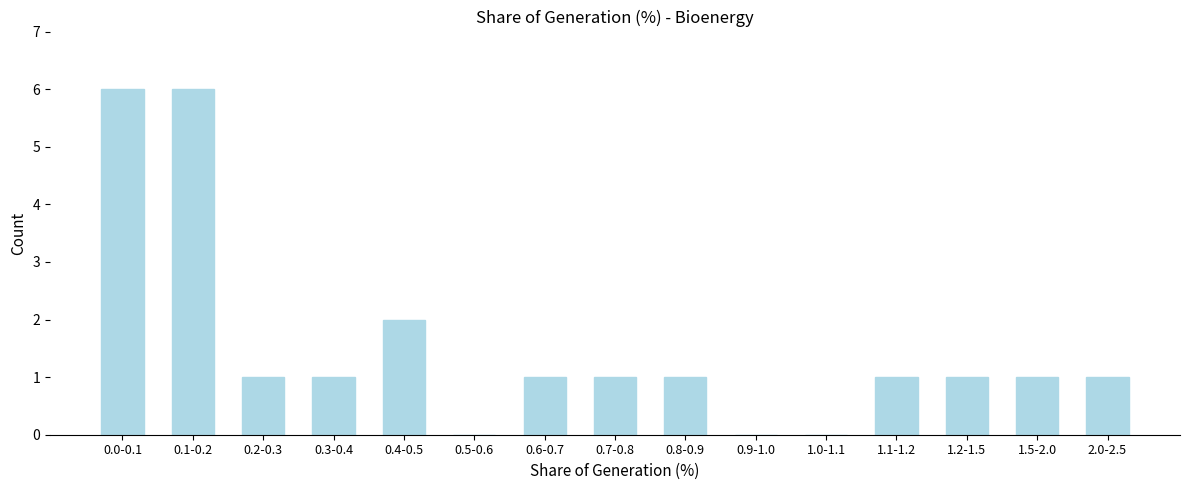

Reading left to right, transcribe all the data shown in this chart.

0.0-0.1=6	0.1-0.2=6	0.2-0.3=1	0.3-0.4=1	0.4-0.5=2	0.5-0.6=0	0.6-0.7=1	0.7-0.8=1	0.8-0.9=1	0.9-1.0=0	1.0-1.1=0	1.1-1.2=1	1.2-1.5=1	1.5-2.0=1	2.0-2.5=1